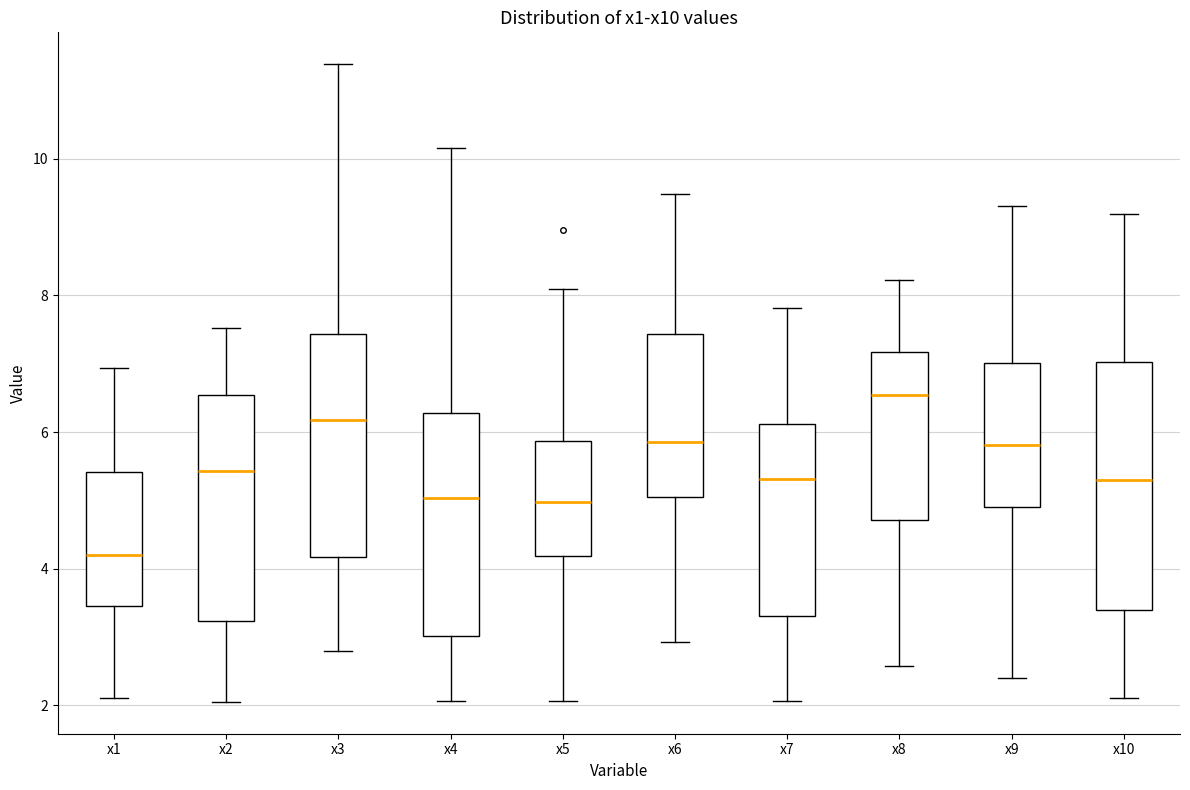

Which box has the lowest median line?

x1